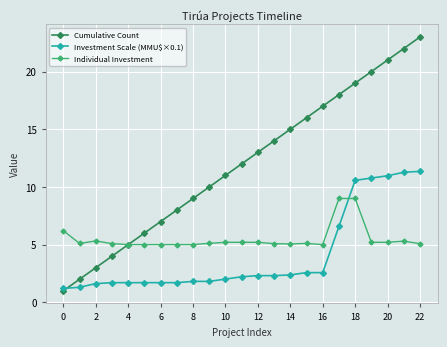

Which series has the widest spread of values?

Cumulative Count